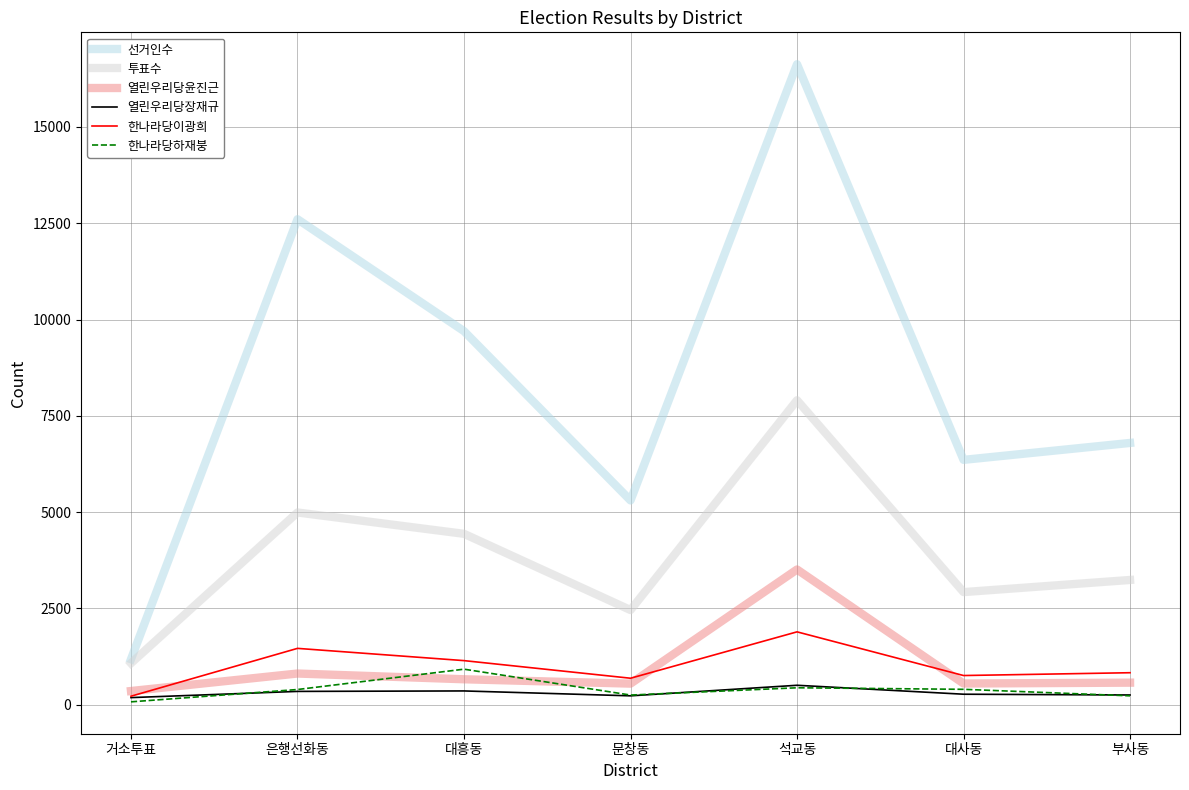

What is the difference between the 한나라당하재붕 values at 거소투표 and 대흥동?

848